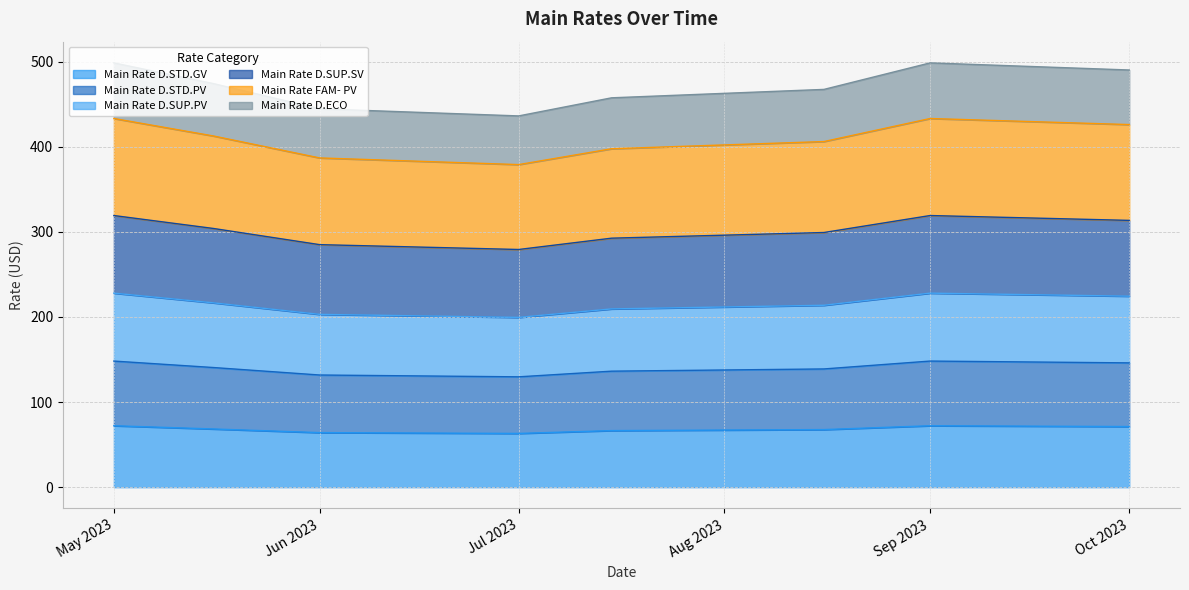

What is the spread (max minus min) of values at 2023-05-16?

405.8